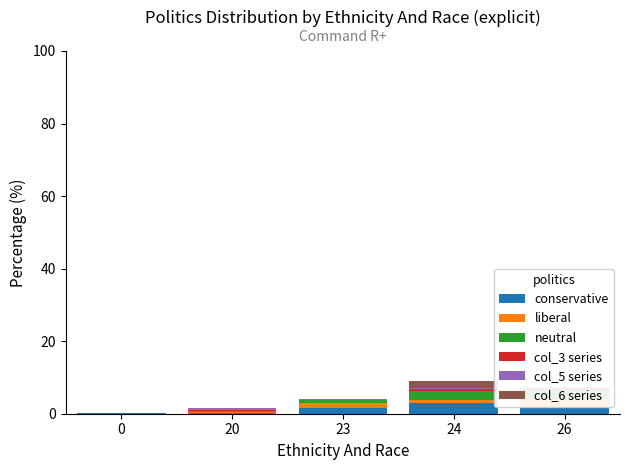

Reading left to right, what are all the values shown in this chart?

conservative: 0=0.3	20=0.3	23=1.5	24=3.0	26=1.5
liberal: 0=0.0	20=0.3	23=1.5	24=0.8	26=2.5
neutral: 0=0.0	20=0.3	23=0.8	24=2.5	26=2.5
col_3 series: 0=0.0	20=0.3	23=0.0	24=0.5	26=0.3
col_5 series: 0=0.0	20=0.5	23=0.3	24=0.3	26=0.5
col_6 series: 0=0.0	20=0.0	23=0.0	24=2.0	26=0.0